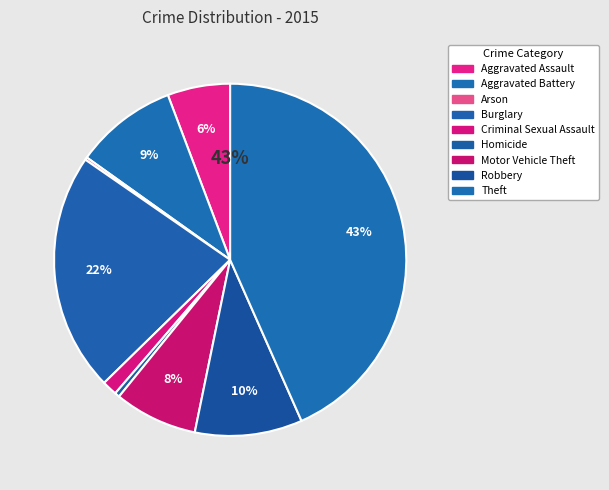

Does Burglary account for over 50% of the chart?

No